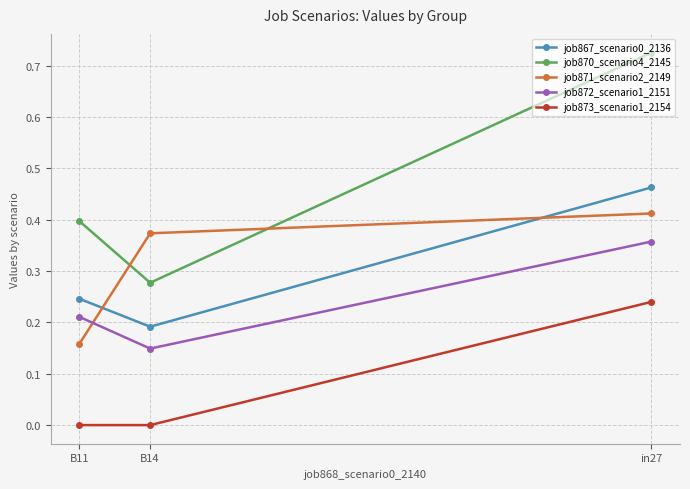

At which category is the sum across all series the highest?

in27